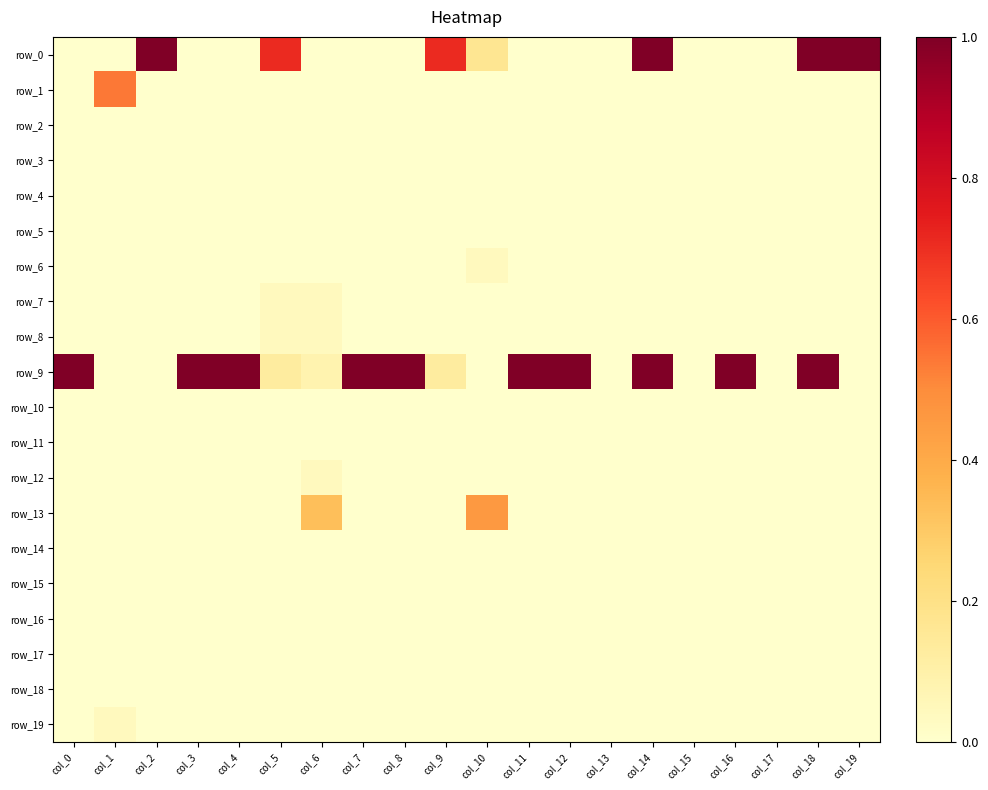

Reading left to right, list all the values displayed in this chart.

row_0: col_0=0.0	col_1=0.0	col_2=1.0	col_3=0.0	col_4=0.0	col_5=0.7	col_6=0.0	col_7=0.0	col_8=0.0	col_9=0.7	col_10=0.2	col_11=0.0	col_12=0.0	col_13=0.0	col_14=1.0	col_15=0.0	col_16=0.0	col_17=0.0	col_18=1.0	col_19=1.0
row_1: col_0=0.0	col_1=0.5	col_2=0.0	col_3=0.0	col_4=0.0	col_5=0.0	col_6=0.0	col_7=0.0	col_8=0.0	col_9=0.0	col_10=0.0	col_11=0.0	col_12=0.0	col_13=0.0	col_14=0.0	col_15=0.0	col_16=0.0	col_17=0.0	col_18=0.0	col_19=0.0
row_2: col_0=0.0	col_1=0.0	col_2=0.0	col_3=0.0	col_4=0.0	col_5=0.0	col_6=0.0	col_7=0.0	col_8=0.0	col_9=0.0	col_10=0.0	col_11=0.0	col_12=0.0	col_13=0.0	col_14=0.0	col_15=0.0	col_16=0.0	col_17=0.0	col_18=0.0	col_19=0.0
row_3: col_0=0.0	col_1=0.0	col_2=0.0	col_3=0.0	col_4=0.0	col_5=0.0	col_6=0.0	col_7=0.0	col_8=0.0	col_9=0.0	col_10=0.0	col_11=0.0	col_12=0.0	col_13=0.0	col_14=0.0	col_15=0.0	col_16=0.0	col_17=0.0	col_18=0.0	col_19=0.0
row_4: col_0=0.0	col_1=0.0	col_2=0.0	col_3=0.0	col_4=0.0	col_5=0.0	col_6=0.0	col_7=0.0	col_8=0.0	col_9=0.0	col_10=0.0	col_11=0.0	col_12=0.0	col_13=0.0	col_14=0.0	col_15=0.0	col_16=0.0	col_17=0.0	col_18=0.0	col_19=0.0
row_5: col_0=0.0	col_1=0.0	col_2=0.0	col_3=0.0	col_4=0.0	col_5=0.0	col_6=0.0	col_7=0.0	col_8=0.0	col_9=0.0	col_10=0.0	col_11=0.0	col_12=0.0	col_13=0.0	col_14=0.0	col_15=0.0	col_16=0.0	col_17=0.0	col_18=0.0	col_19=0.0
row_6: col_0=0.0	col_1=0.0	col_2=0.0	col_3=0.0	col_4=0.0	col_5=0.0	col_6=0.0	col_7=0.0	col_8=0.0	col_9=0.0	col_10=0.0	col_11=0.0	col_12=0.0	col_13=0.0	col_14=0.0	col_15=0.0	col_16=0.0	col_17=0.0	col_18=0.0	col_19=0.0
row_7: col_0=0.0	col_1=0.0	col_2=0.0	col_3=0.0	col_4=0.0	col_5=0.0	col_6=0.0	col_7=0.0	col_8=0.0	col_9=0.0	col_10=0.0	col_11=0.0	col_12=0.0	col_13=0.0	col_14=0.0	col_15=0.0	col_16=0.0	col_17=0.0	col_18=0.0	col_19=0.0
row_8: col_0=0.0	col_1=0.0	col_2=0.0	col_3=0.0	col_4=0.0	col_5=0.0	col_6=0.0	col_7=0.0	col_8=0.0	col_9=0.0	col_10=0.0	col_11=0.0	col_12=0.0	col_13=0.0	col_14=0.0	col_15=0.0	col_16=0.0	col_17=0.0	col_18=0.0	col_19=0.0
row_9: col_0=1.0	col_1=0.0	col_2=0.0	col_3=1.0	col_4=1.0	col_5=0.1	col_6=0.1	col_7=1.0	col_8=1.0	col_9=0.1	col_10=0.0	col_11=1.0	col_12=1.0	col_13=0.0	col_14=1.0	col_15=0.0	col_16=1.0	col_17=0.0	col_18=1.0	col_19=0.0
row_10: col_0=0.0	col_1=0.0	col_2=0.0	col_3=0.0	col_4=0.0	col_5=0.0	col_6=0.0	col_7=0.0	col_8=0.0	col_9=0.0	col_10=0.0	col_11=0.0	col_12=0.0	col_13=0.0	col_14=0.0	col_15=0.0	col_16=0.0	col_17=0.0	col_18=0.0	col_19=0.0
row_11: col_0=0.0	col_1=0.0	col_2=0.0	col_3=0.0	col_4=0.0	col_5=0.0	col_6=0.0	col_7=0.0	col_8=0.0	col_9=0.0	col_10=0.0	col_11=0.0	col_12=0.0	col_13=0.0	col_14=0.0	col_15=0.0	col_16=0.0	col_17=0.0	col_18=0.0	col_19=0.0
row_12: col_0=0.0	col_1=0.0	col_2=0.0	col_3=0.0	col_4=0.0	col_5=0.0	col_6=0.0	col_7=0.0	col_8=0.0	col_9=0.0	col_10=0.0	col_11=0.0	col_12=0.0	col_13=0.0	col_14=0.0	col_15=0.0	col_16=0.0	col_17=0.0	col_18=0.0	col_19=0.0
row_13: col_0=0.0	col_1=0.0	col_2=0.0	col_3=0.0	col_4=0.0	col_5=0.0	col_6=0.3	col_7=0.0	col_8=0.0	col_9=0.0	col_10=0.5	col_11=0.0	col_12=0.0	col_13=0.0	col_14=0.0	col_15=0.0	col_16=0.0	col_17=0.0	col_18=0.0	col_19=0.0
row_14: col_0=0.0	col_1=0.0	col_2=0.0	col_3=0.0	col_4=0.0	col_5=0.0	col_6=0.0	col_7=0.0	col_8=0.0	col_9=0.0	col_10=0.0	col_11=0.0	col_12=0.0	col_13=0.0	col_14=0.0	col_15=0.0	col_16=0.0	col_17=0.0	col_18=0.0	col_19=0.0
row_15: col_0=0.0	col_1=0.0	col_2=0.0	col_3=0.0	col_4=0.0	col_5=0.0	col_6=0.0	col_7=0.0	col_8=0.0	col_9=0.0	col_10=0.0	col_11=0.0	col_12=0.0	col_13=0.0	col_14=0.0	col_15=0.0	col_16=0.0	col_17=0.0	col_18=0.0	col_19=0.0
row_16: col_0=0.0	col_1=0.0	col_2=0.0	col_3=0.0	col_4=0.0	col_5=0.0	col_6=0.0	col_7=0.0	col_8=0.0	col_9=0.0	col_10=0.0	col_11=0.0	col_12=0.0	col_13=0.0	col_14=0.0	col_15=0.0	col_16=0.0	col_17=0.0	col_18=0.0	col_19=0.0
row_17: col_0=0.0	col_1=0.0	col_2=0.0	col_3=0.0	col_4=0.0	col_5=0.0	col_6=0.0	col_7=0.0	col_8=0.0	col_9=0.0	col_10=0.0	col_11=0.0	col_12=0.0	col_13=0.0	col_14=0.0	col_15=0.0	col_16=0.0	col_17=0.0	col_18=0.0	col_19=0.0
row_18: col_0=0.0	col_1=0.0	col_2=0.0	col_3=0.0	col_4=0.0	col_5=0.0	col_6=0.0	col_7=0.0	col_8=0.0	col_9=0.0	col_10=0.0	col_11=0.0	col_12=0.0	col_13=0.0	col_14=0.0	col_15=0.0	col_16=0.0	col_17=0.0	col_18=0.0	col_19=0.0
row_19: col_0=0.0	col_1=0.0	col_2=0.0	col_3=0.0	col_4=0.0	col_5=0.0	col_6=0.0	col_7=0.0	col_8=0.0	col_9=0.0	col_10=0.0	col_11=0.0	col_12=0.0	col_13=0.0	col_14=0.0	col_15=0.0	col_16=0.0	col_17=0.0	col_18=0.0	col_19=0.0